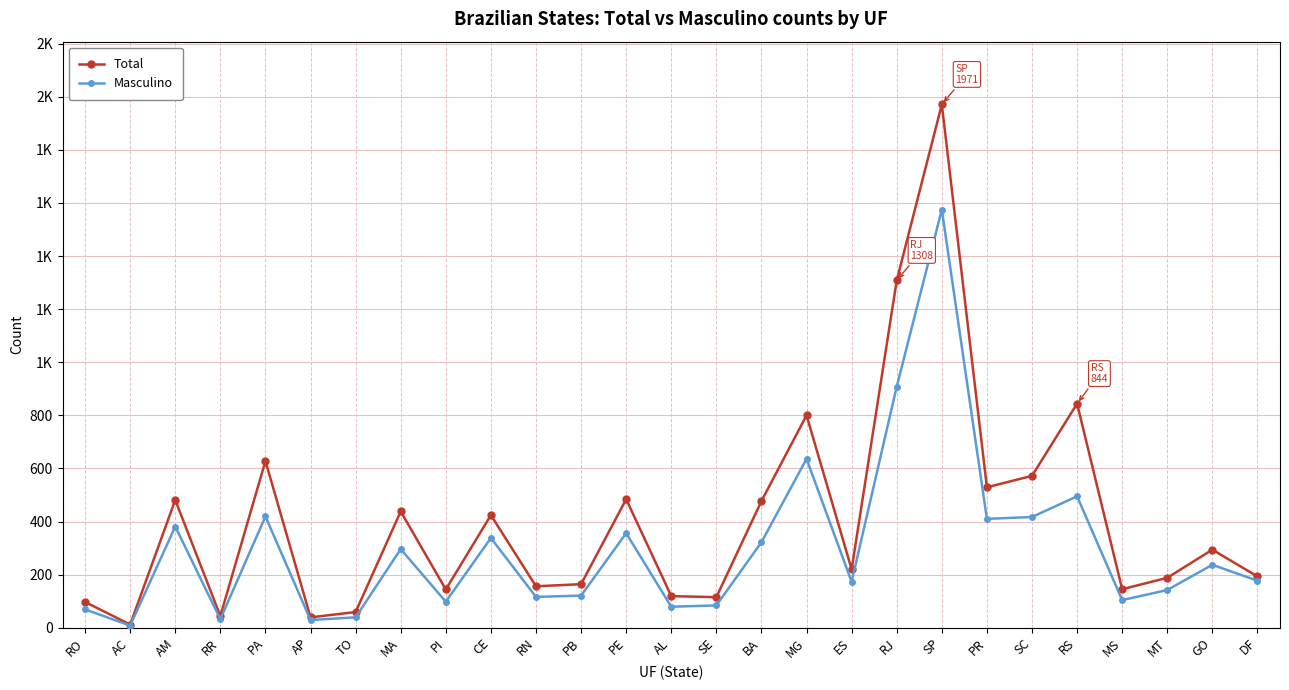

What are all the series names shown in the legend?

Total, Masculino